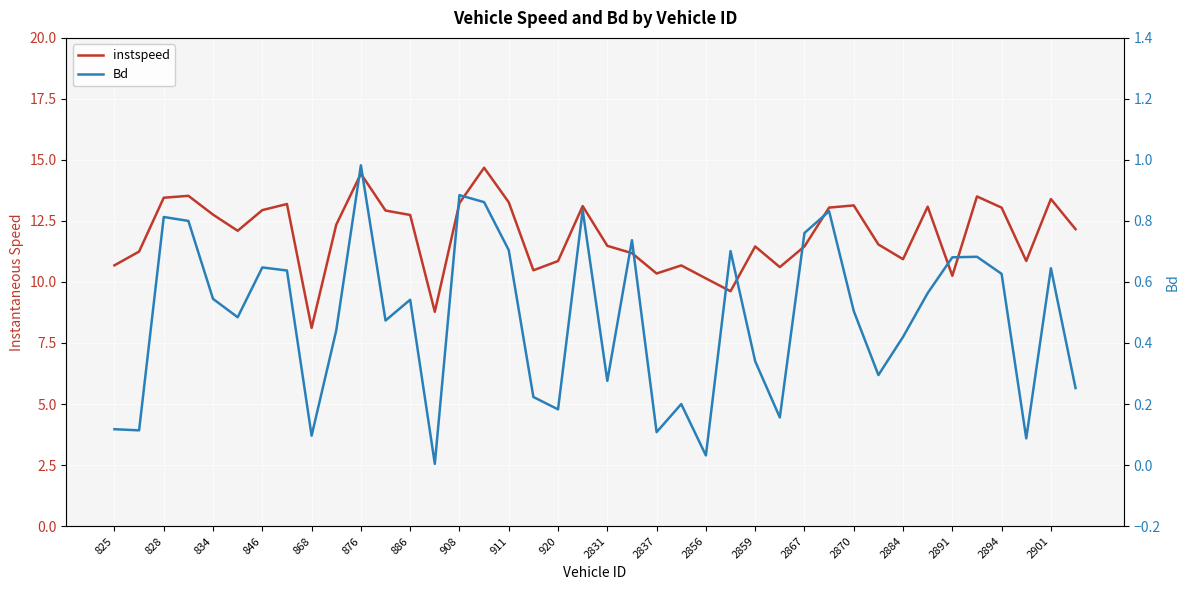

What is the sum of all instspeed values?

476.8